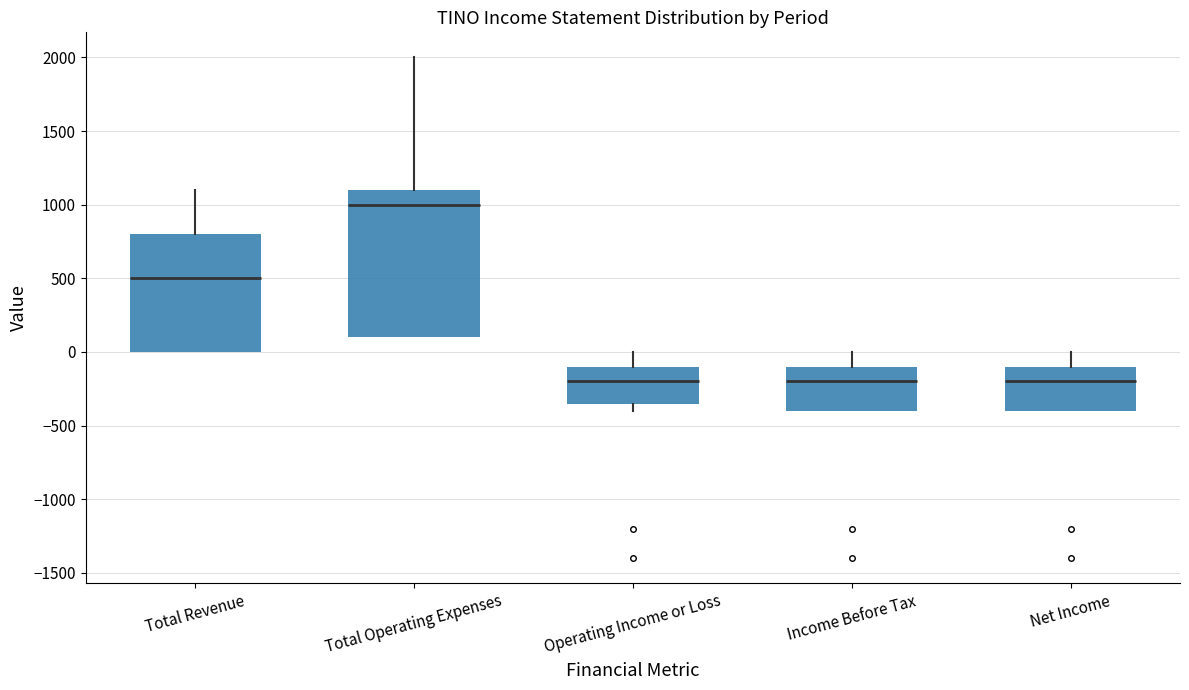

Reading left to right, read every box against the y-axis: the position of its median line, the range the box covers, and the ends of its whiskers. The values are not printed on the chart, so give them approximately, as read against the axis.

Total Revenue: median 500, box 0 to 800, whiskers 0 to 1100
Total Operating Expenses: median 1000, box 100 to 1100, whiskers 100 to 2000
Operating Income or Loss: median -200, box -350 to -100, whiskers -400 to 0
Income Before Tax: median -200, box -400 to -100, whiskers -400 to 0
Net Income: median -200, box -400 to -100, whiskers -400 to 0